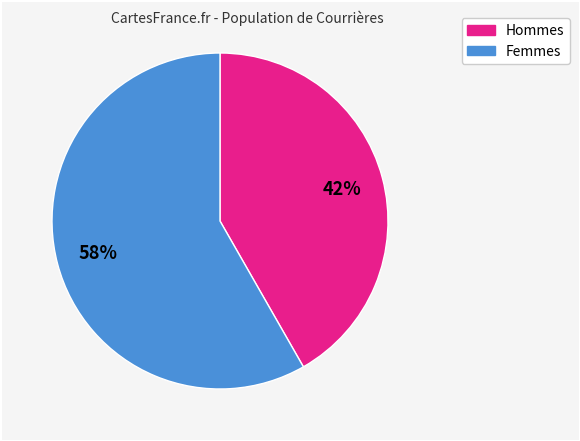

To the nearest percent, what is the average slice percentage?

50%